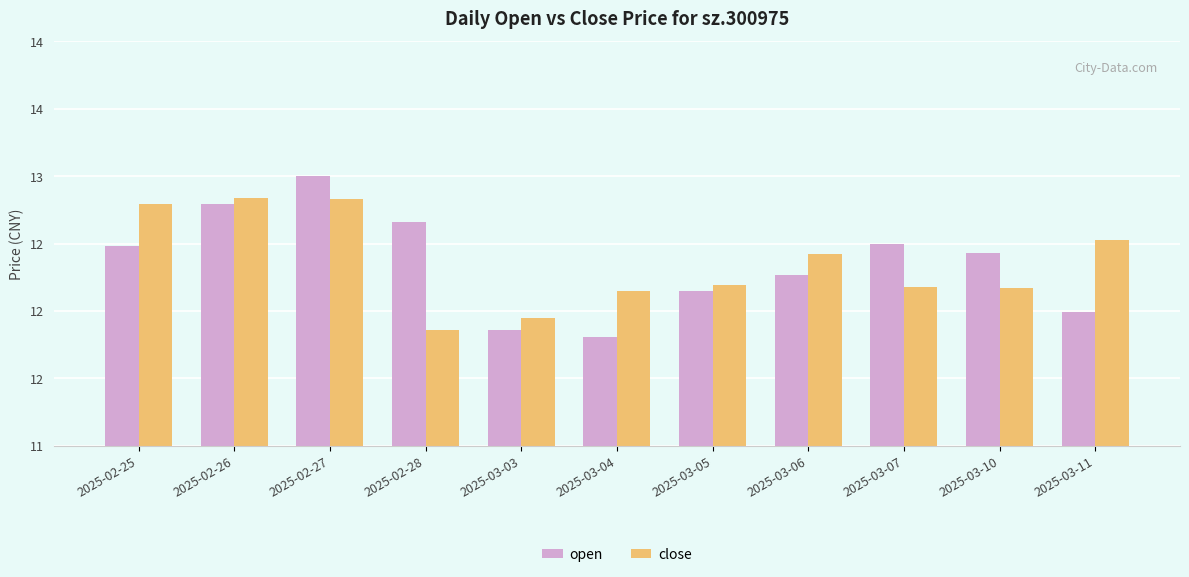

List the series in order of their peak value, highest first.

open, close